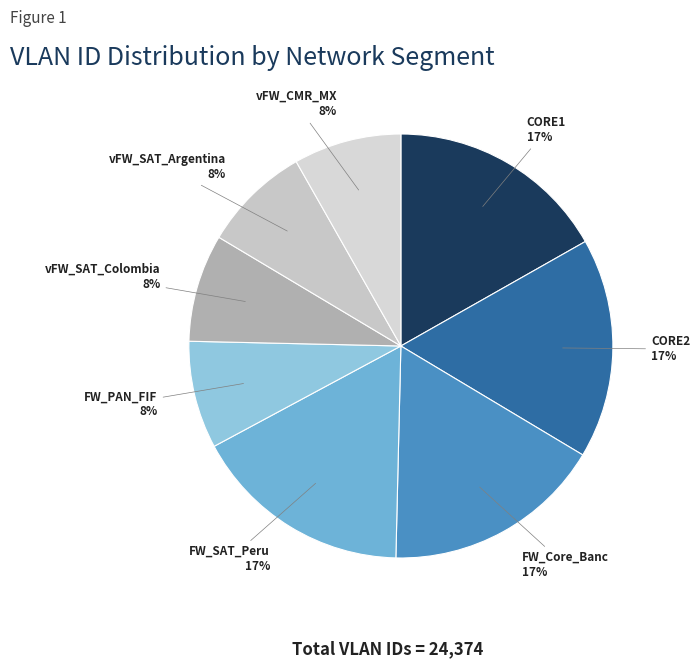

Count the number of slices in the pie.

8